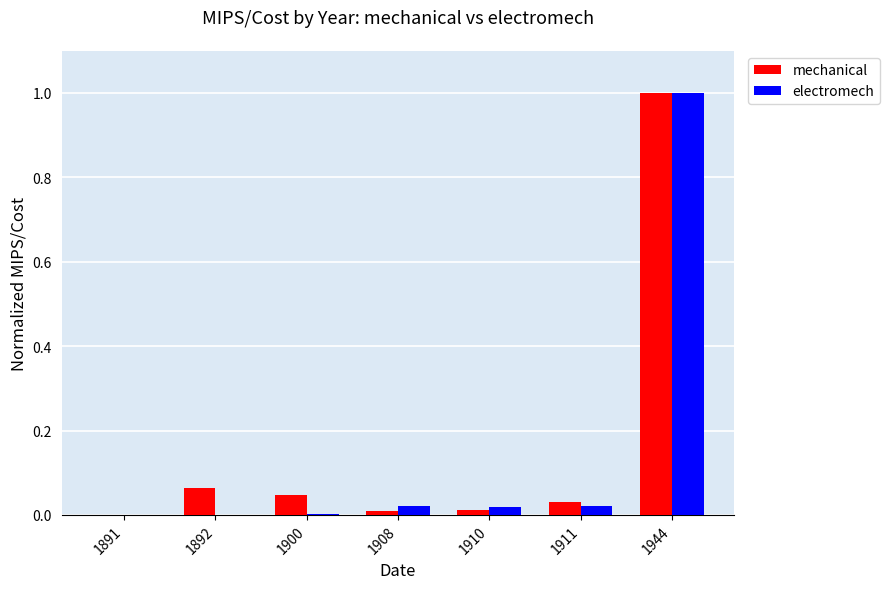

Which series changed the most between 1891 and 1911?

mechanical